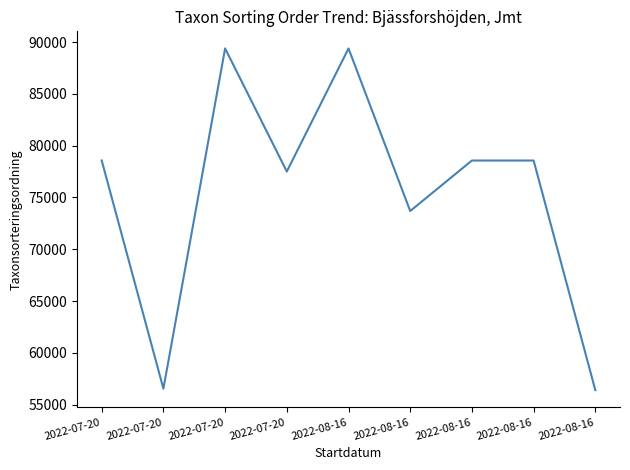

What is the label of the 9th point from the left?

2022-08-16